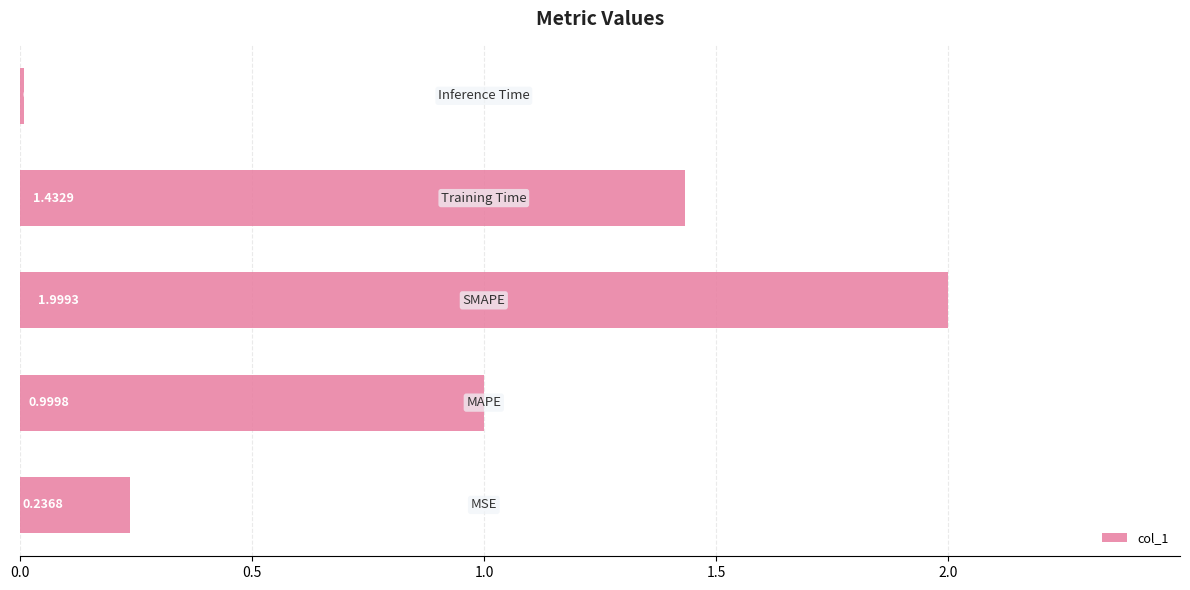

Does the chart contain stacked bars?

No